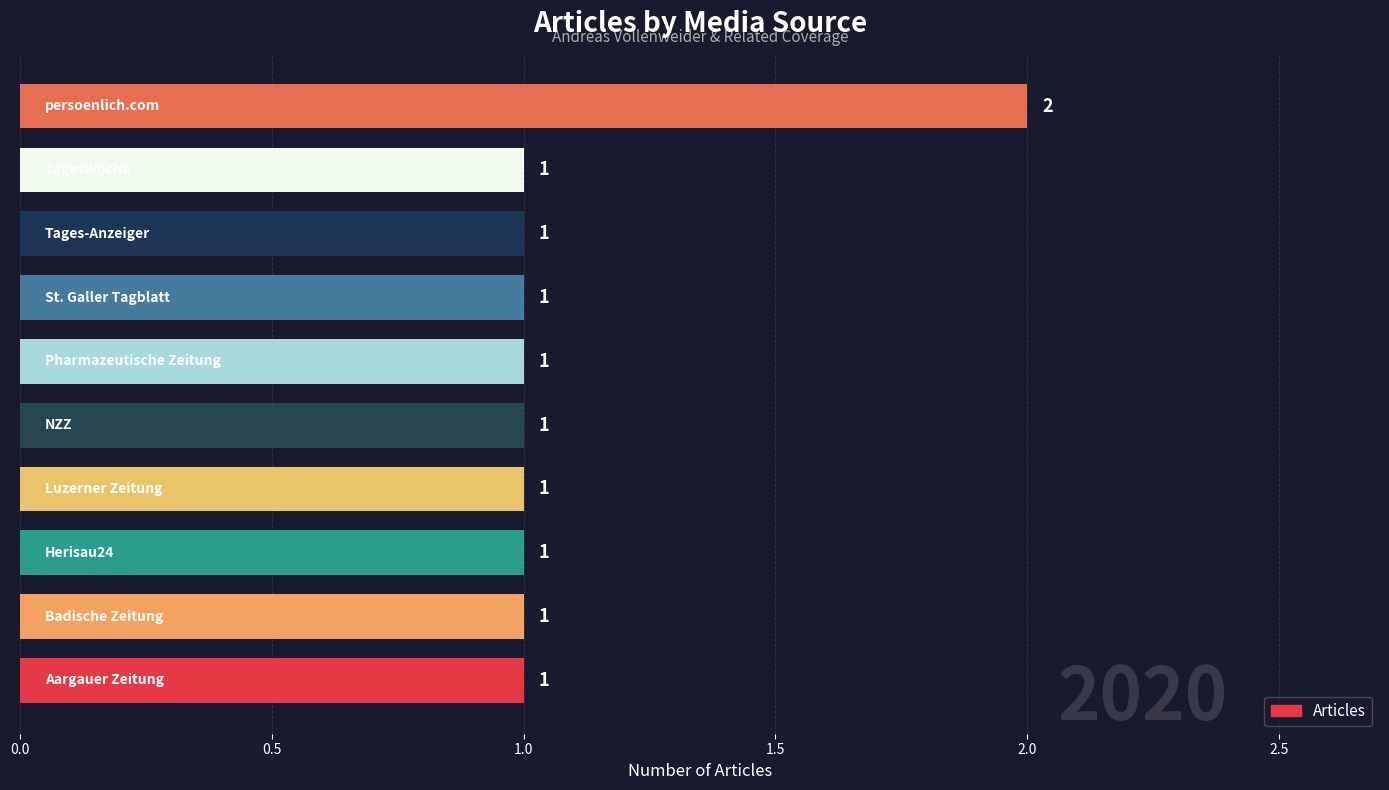

Count the values in the range 1 to 2.

10